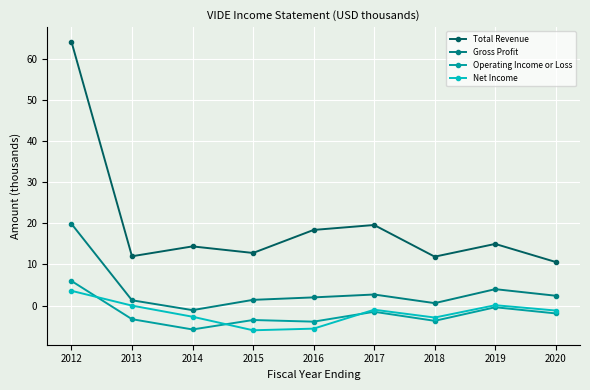

How many data points does each series have?

9